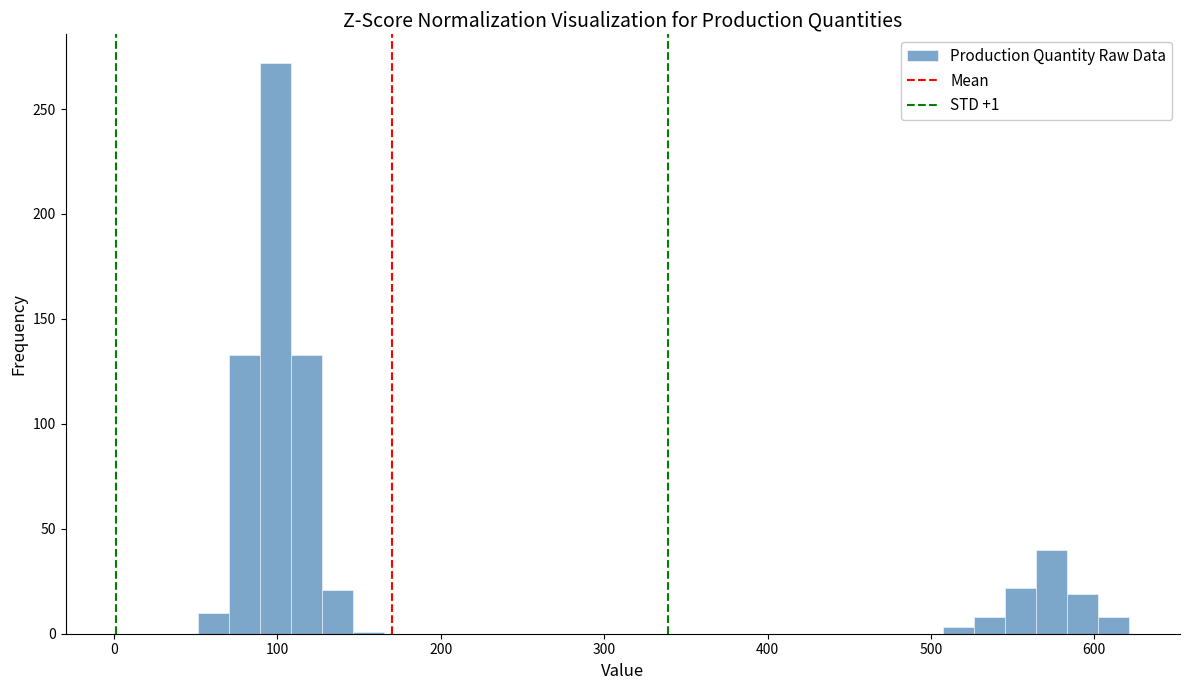

Around what value on the x-axis is the tallest bar? Give the approximate position of its centre, as read against the axis.

100